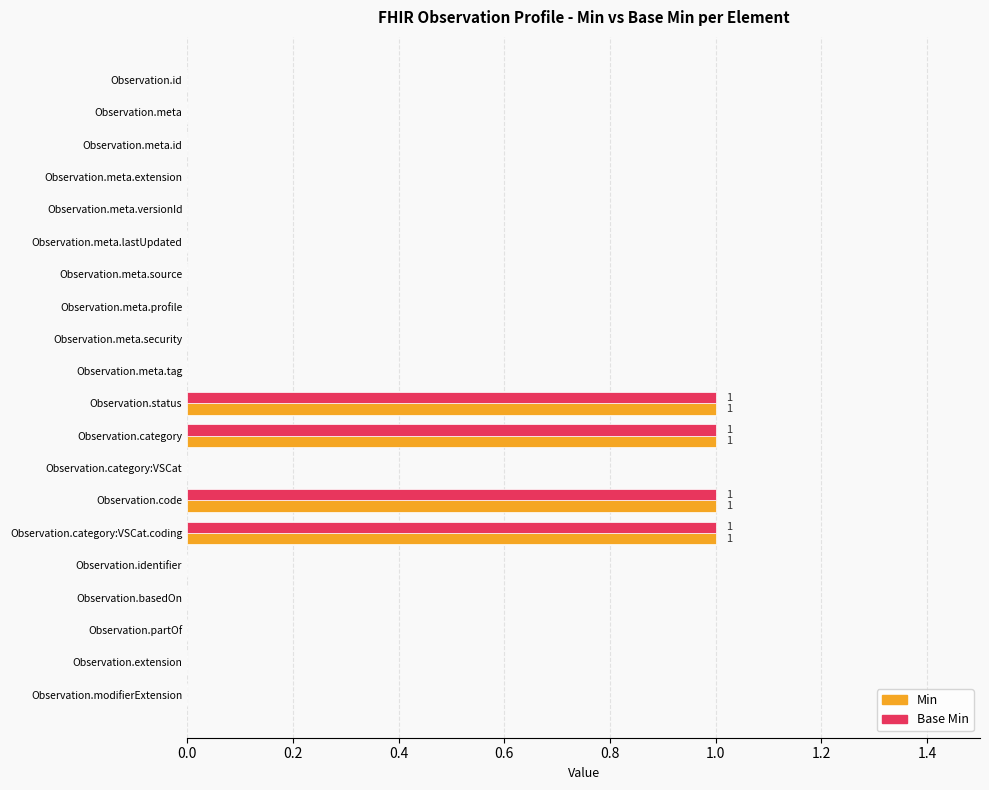

What is the sum of all Min values?

4